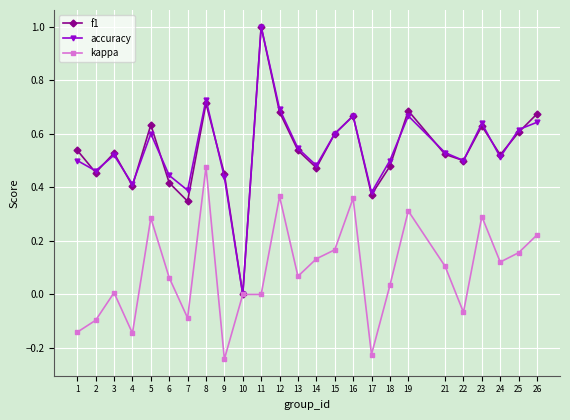

Between 4 and 19, which series saw the biggest shift?

kappa